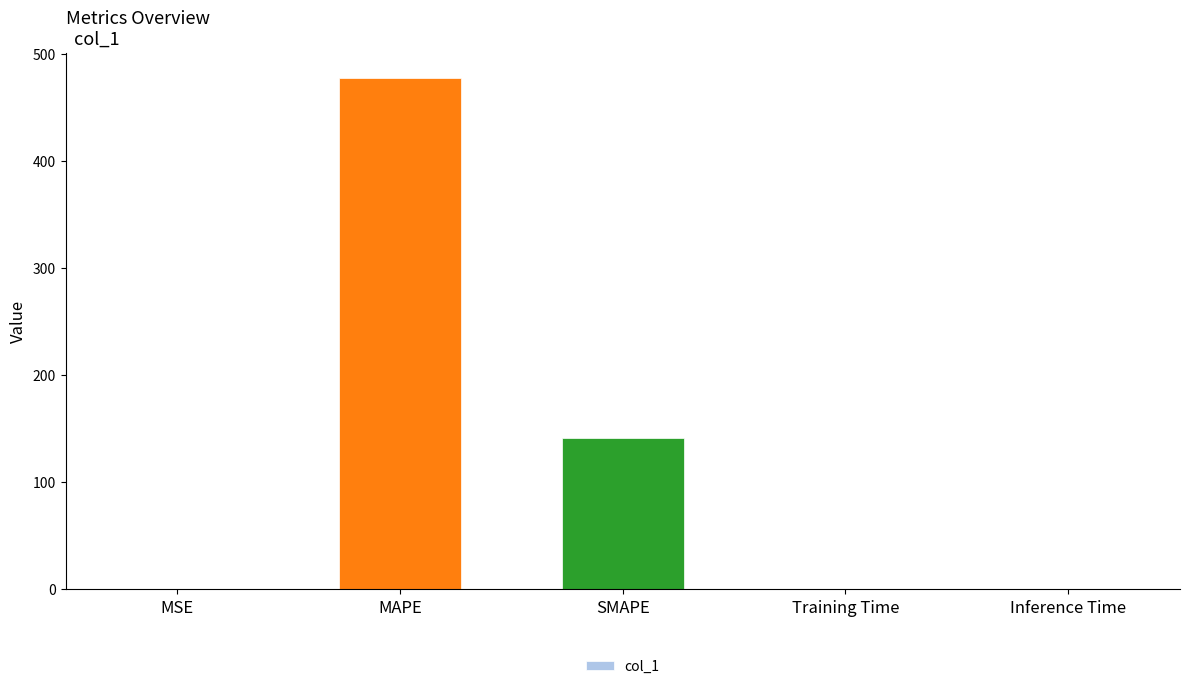

Which label corresponds to the largest value in the chart?

MAPE